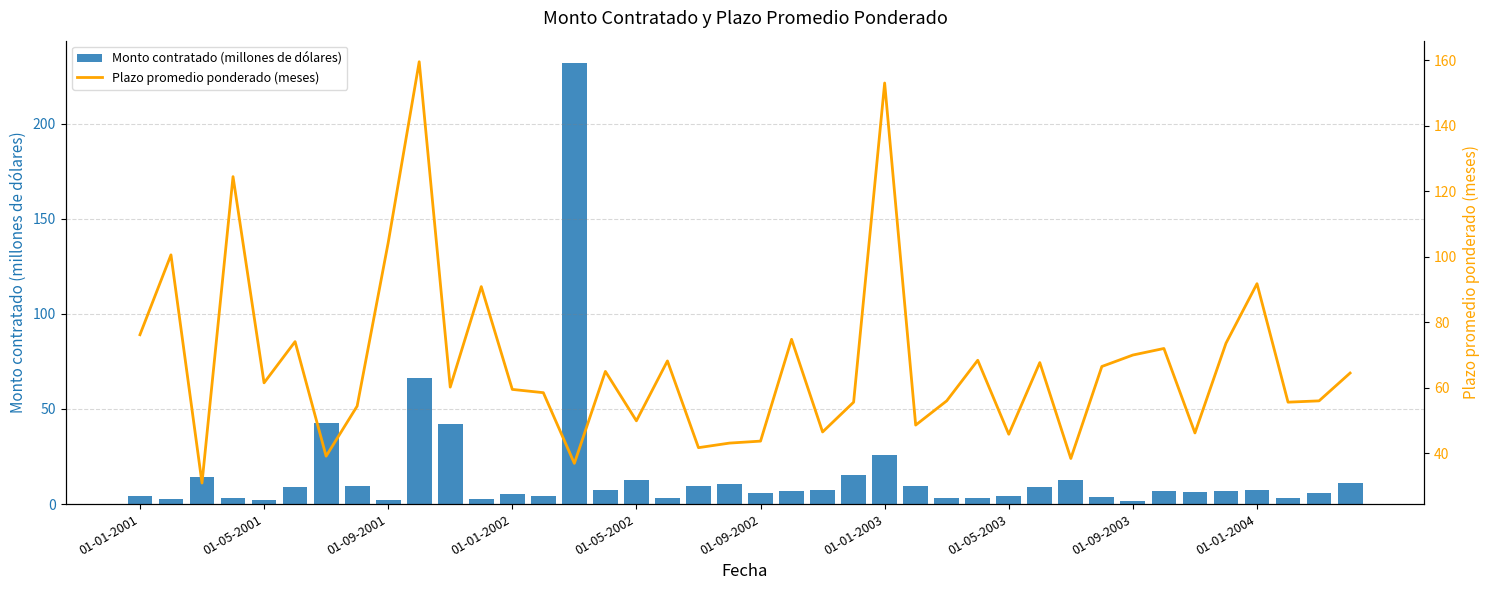

What is the difference between the maximum and minimum values in the Monto contratado (millones de dólares) series?

230.5